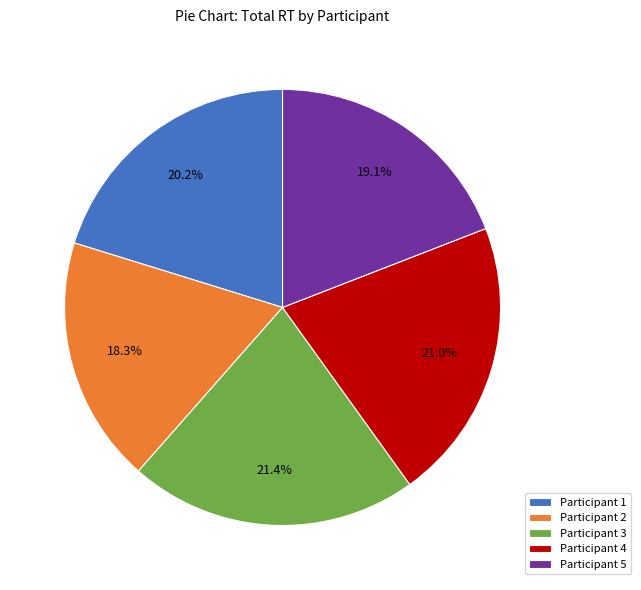

What is the smallest slice in the pie chart?

Participant 2